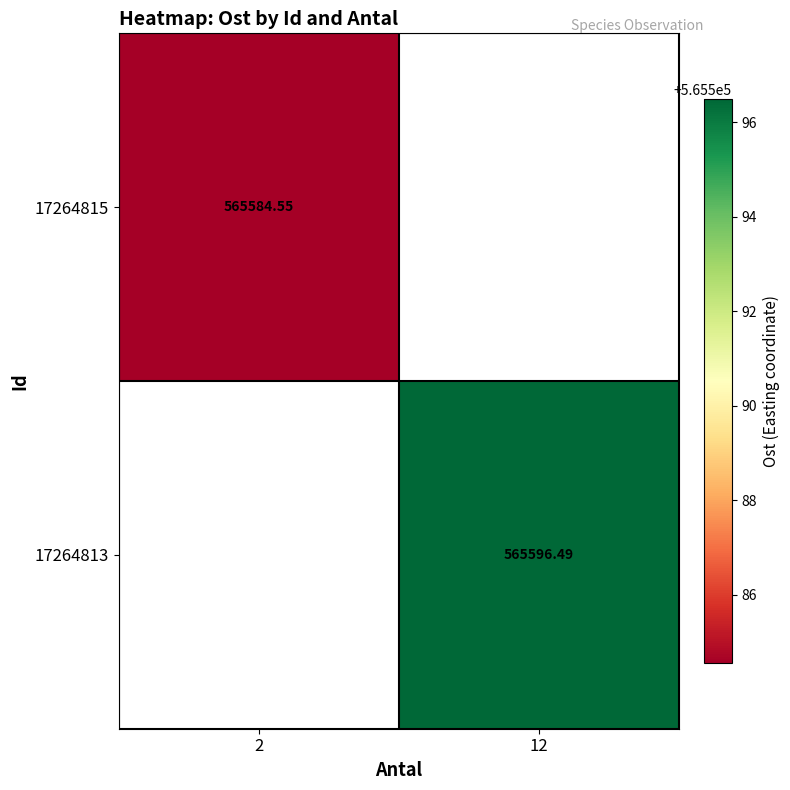

How many values in the 17264813 series exceed 565596?

1